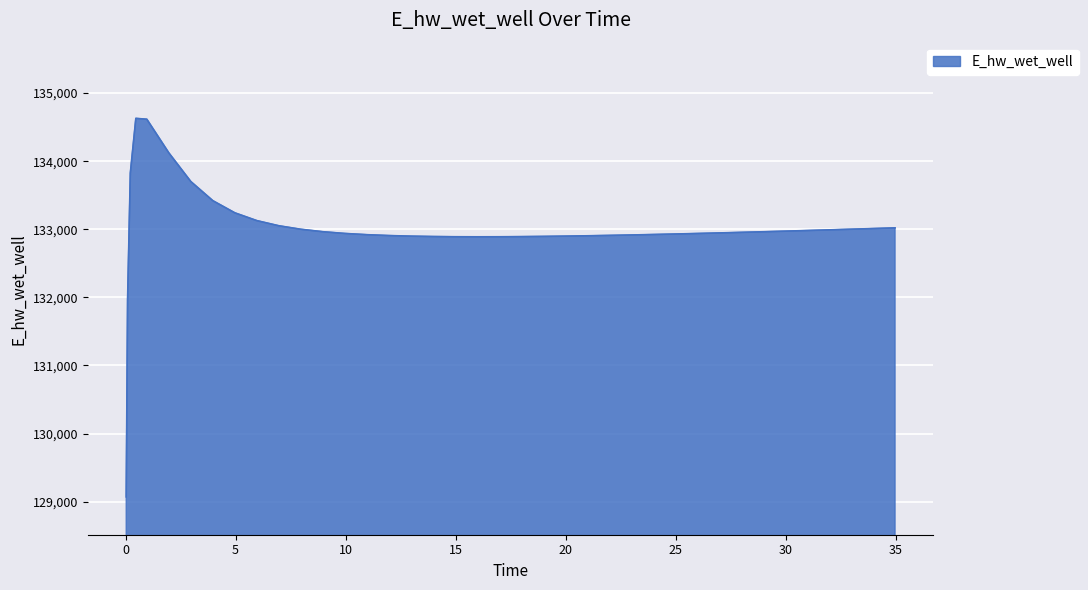

What is the minimum value shown in the chart?

129070.4